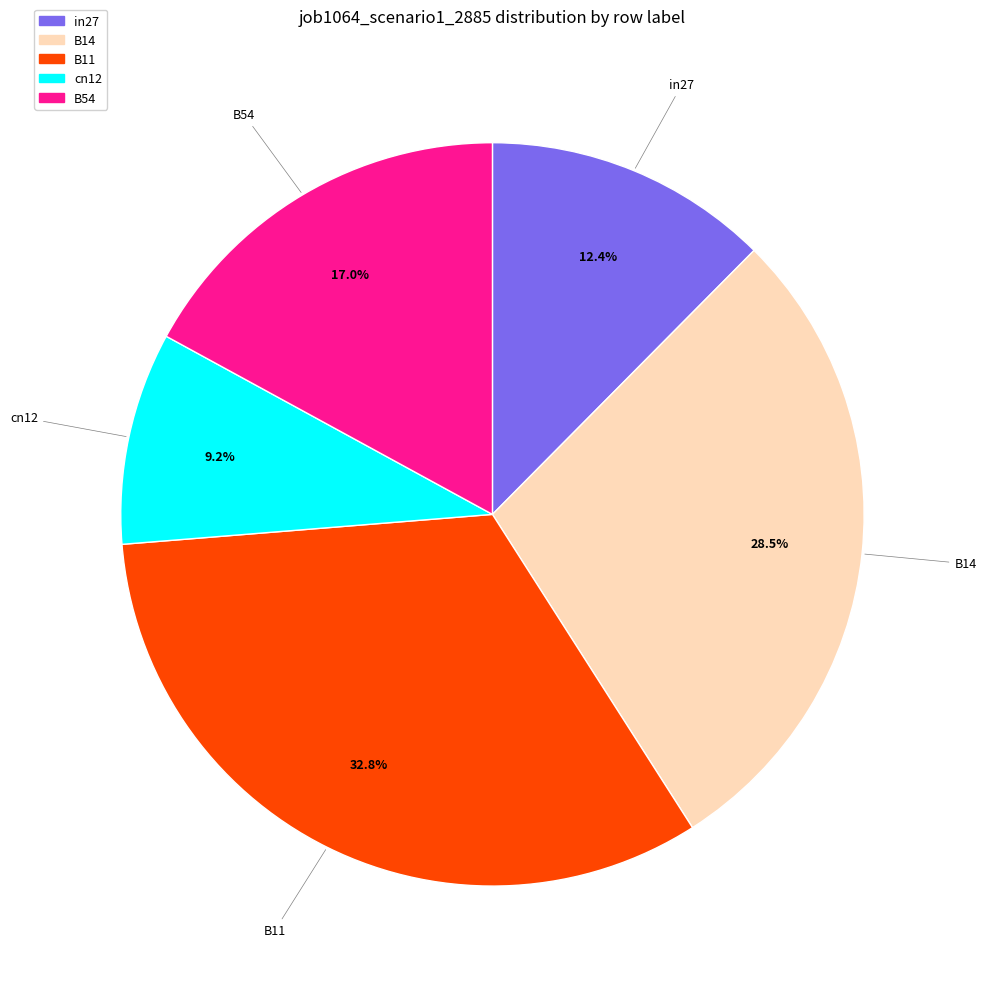

Does any single category account for the majority?

No